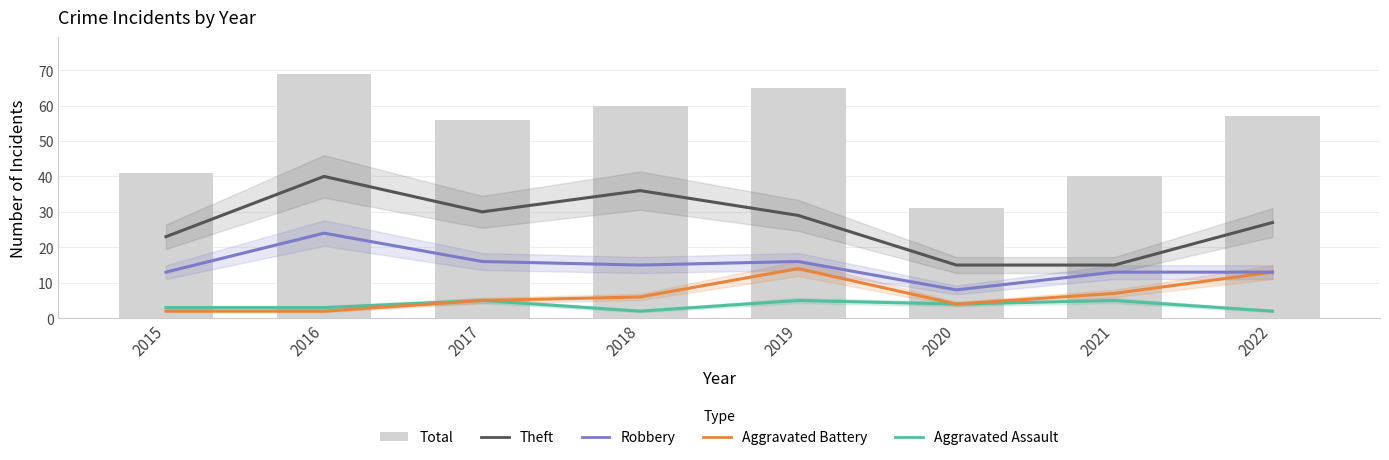

At how many categories does at least one series exceed 36?

7